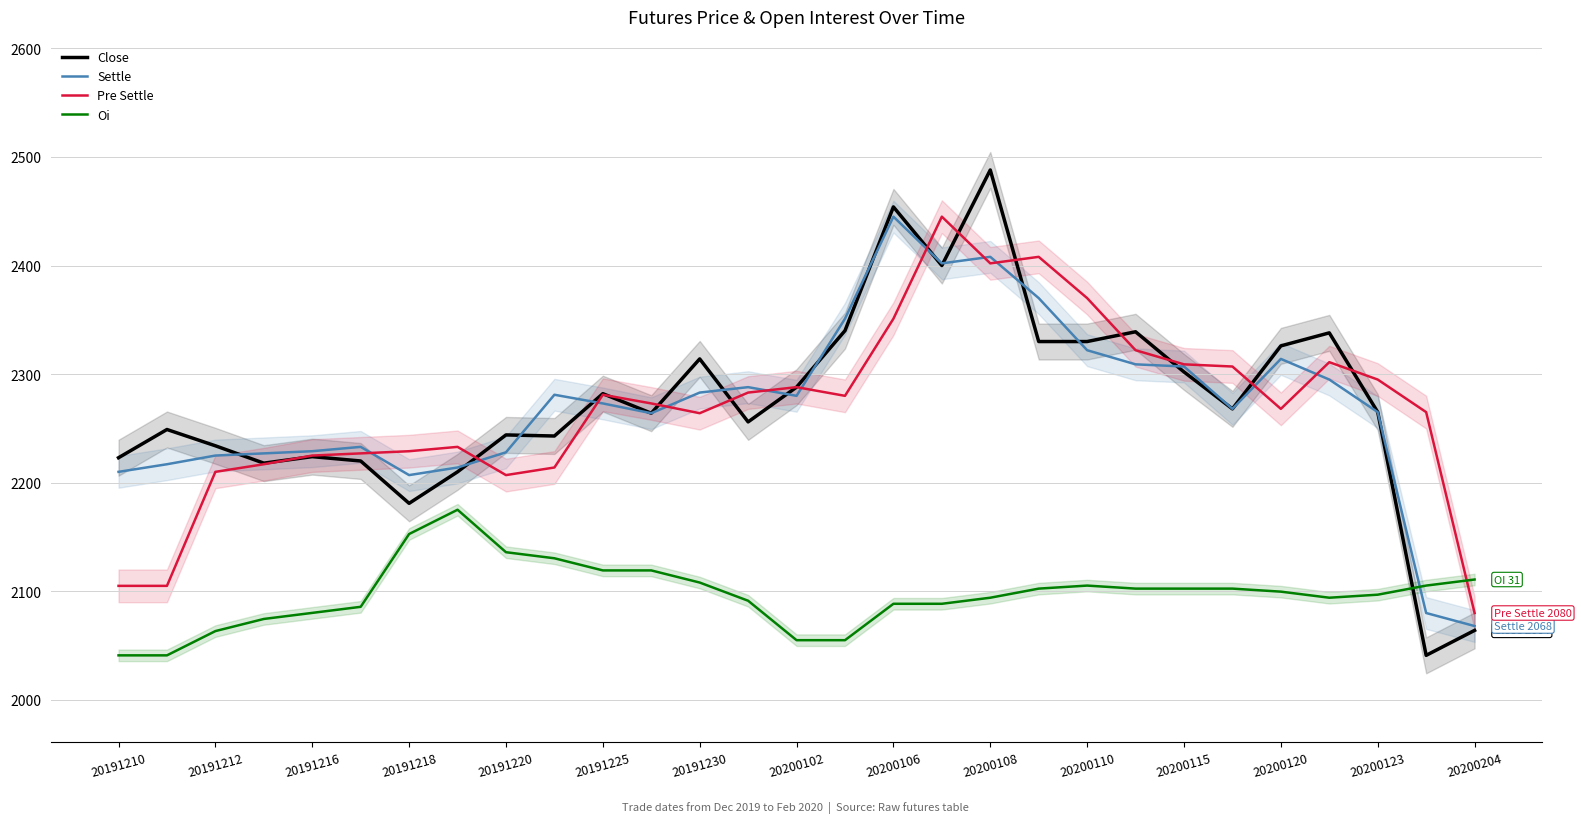

True or false: Oi and Close cross at least once.

True